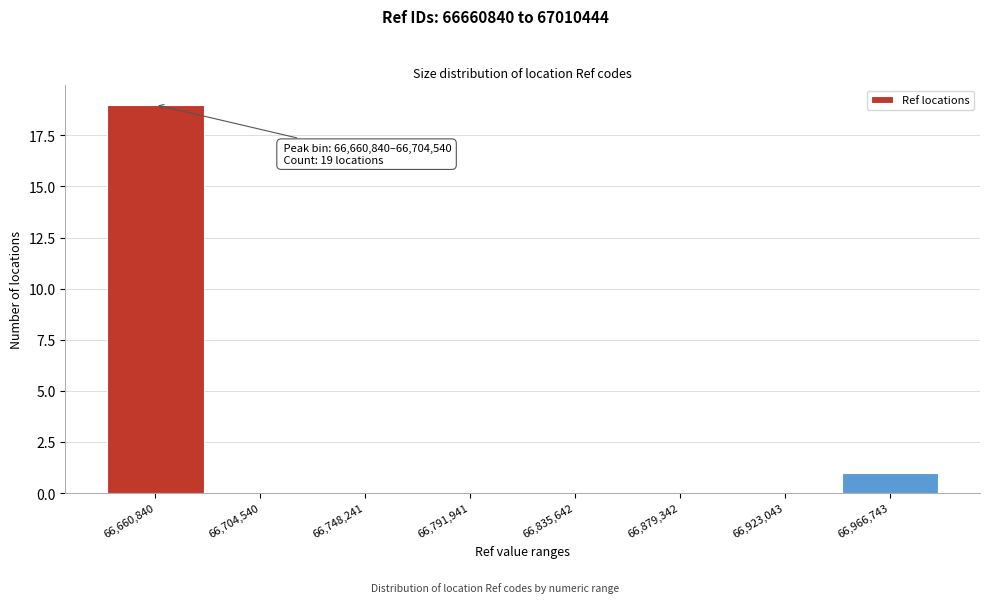

Reading left to right, extract all data points from this chart.

66,660,840=19	66,704,540=0	66,748,241=0	66,791,941=0	66,835,642=0	66,879,342=0	66,923,043=0	66,966,743=1